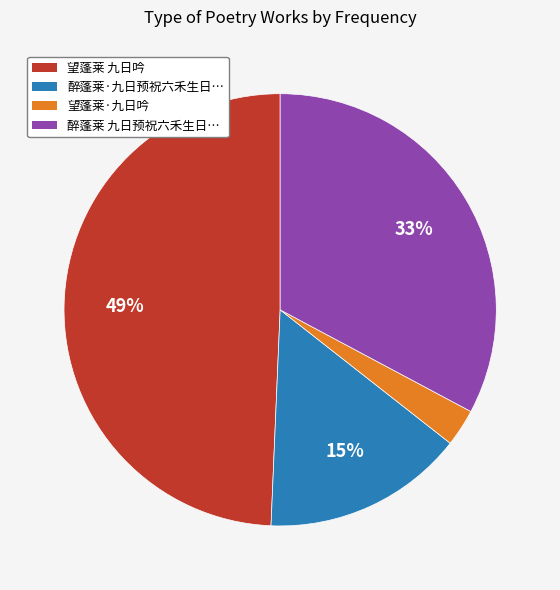

Combined, do 望蓬莱·九日吟 and 望蓬莱 九日吟 account for over 50%?

Yes